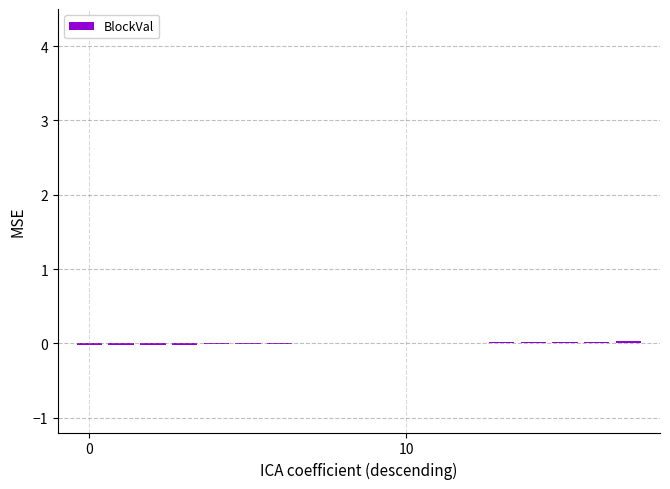

How many distinct data groups are displayed?

1